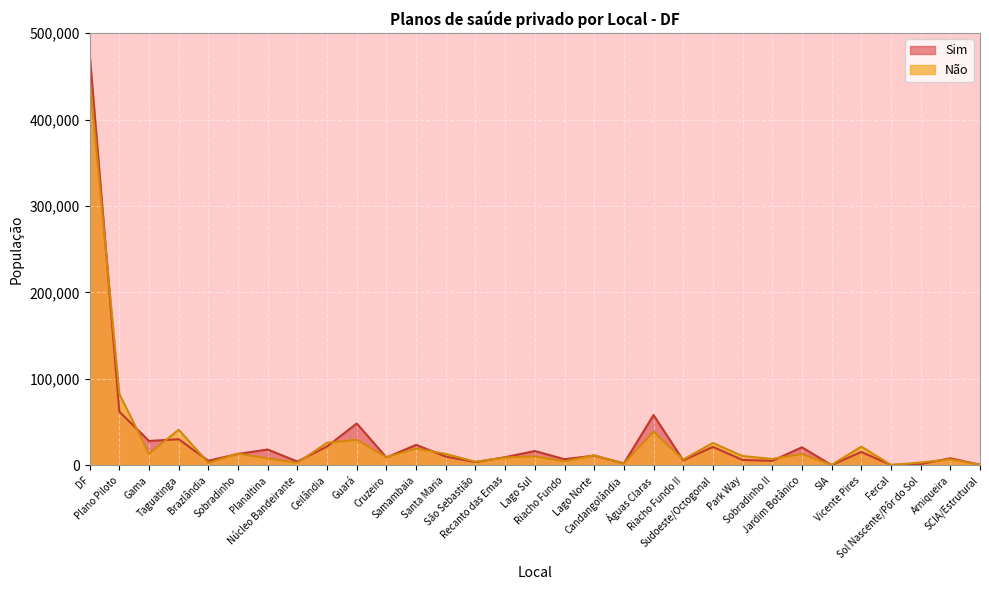

True or false: Não has a value of 22541 at Taguatinga.

False